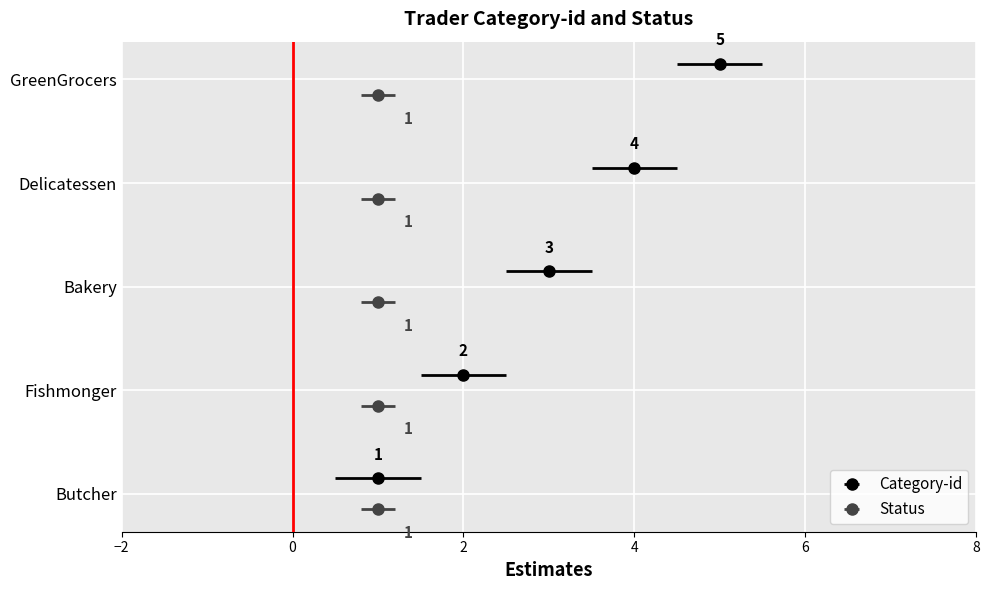

How many data points are less than 2?

2